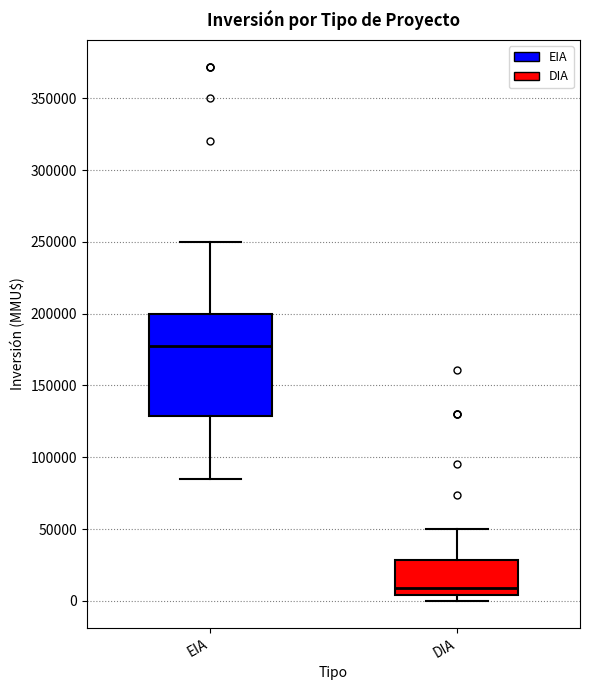

Reading left to right, transcribe this box plot: for each box, give where its median line is, the range the box spans, and where its two whiskers end, as read against the y-axis. The values are not printed on the chart, so give them approximately, as read against the axis.

EIA: median 175000, box 130000 to 200000, whiskers 85000 to 250000
DIA: median 10000, box 5000 to 30000, whiskers 0 to 50000